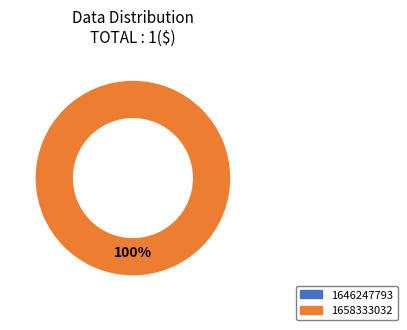

The 1646247793 slice represents 0% of the pie. True or false?

True